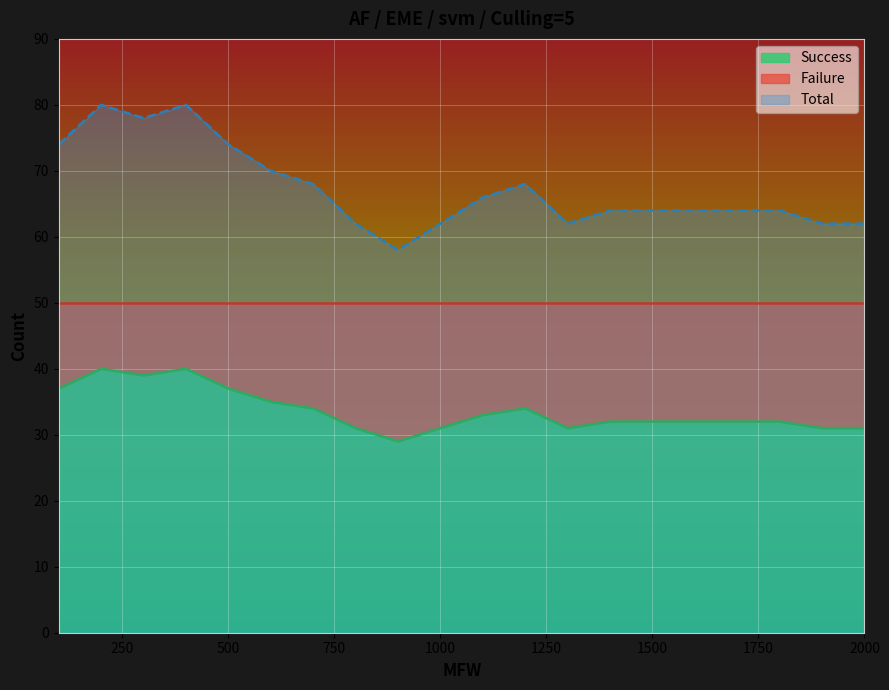

Which series has the widest spread of values?

Total